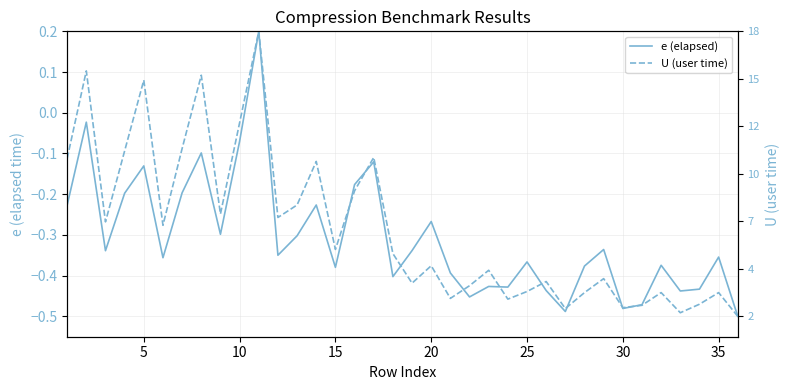

What is the sum of all U (user time) values?

-10.2